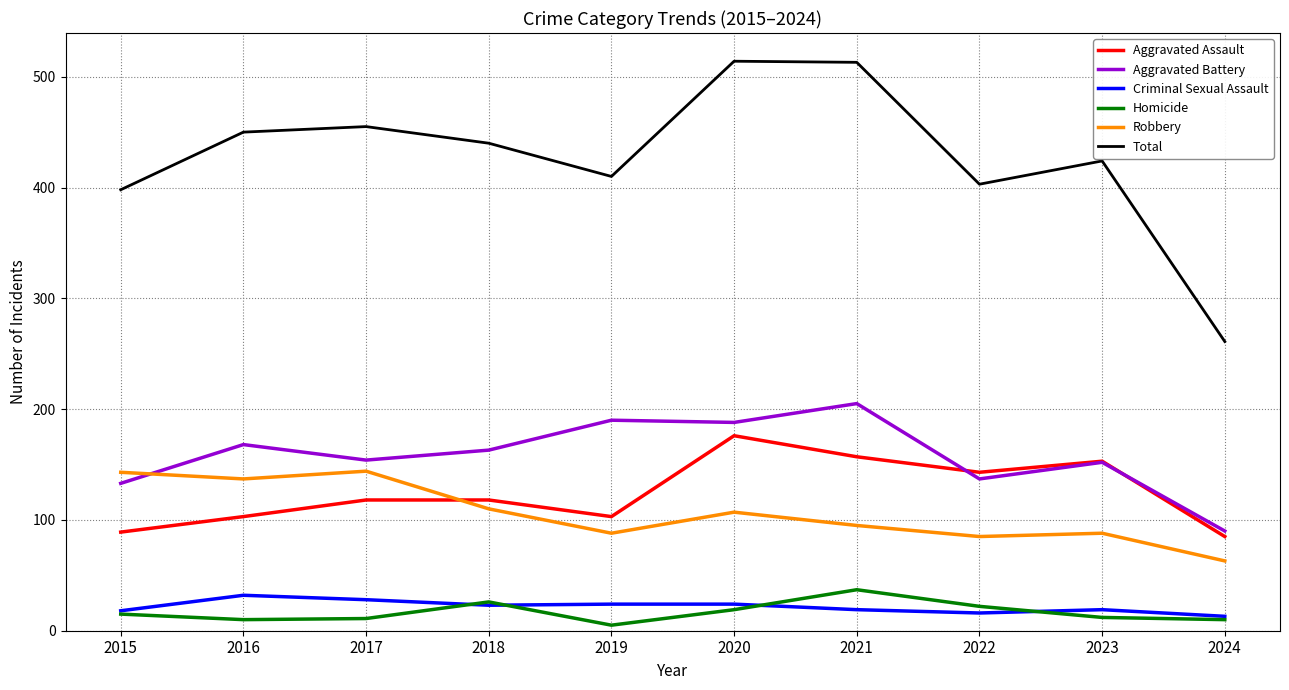

The Aggravated Battery series shows 90 at 2024. True or false?

True